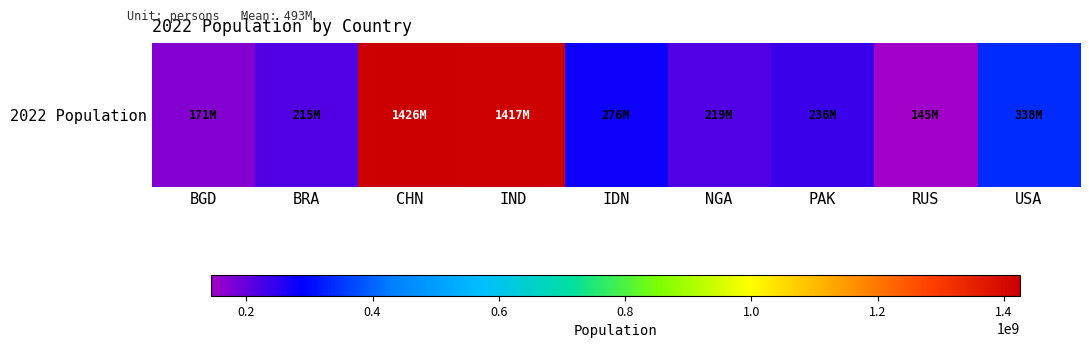

What is the average value?

493603440